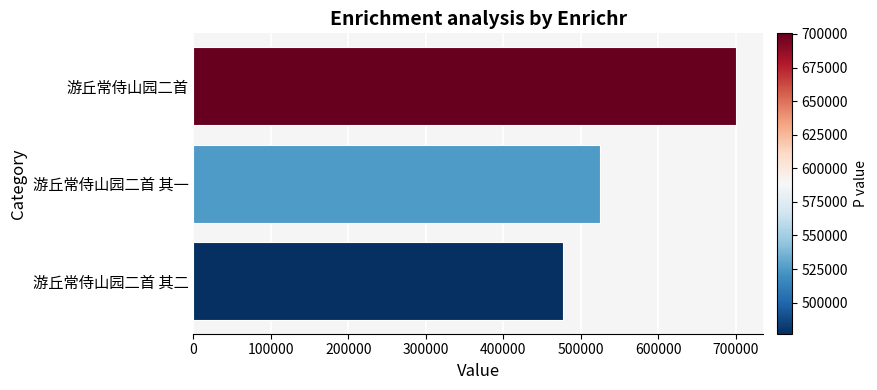

Reading bottom to top, extract all data points from this chart.

476875	524987	700443